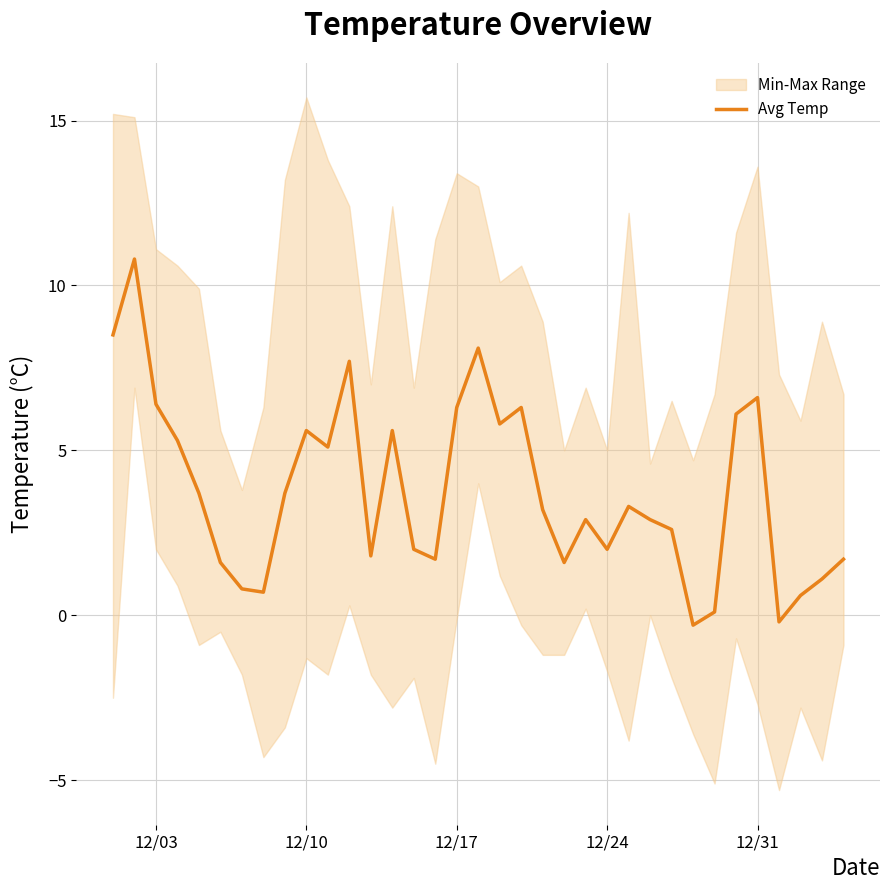

What is the difference between the maximum and minimum values?

11.1